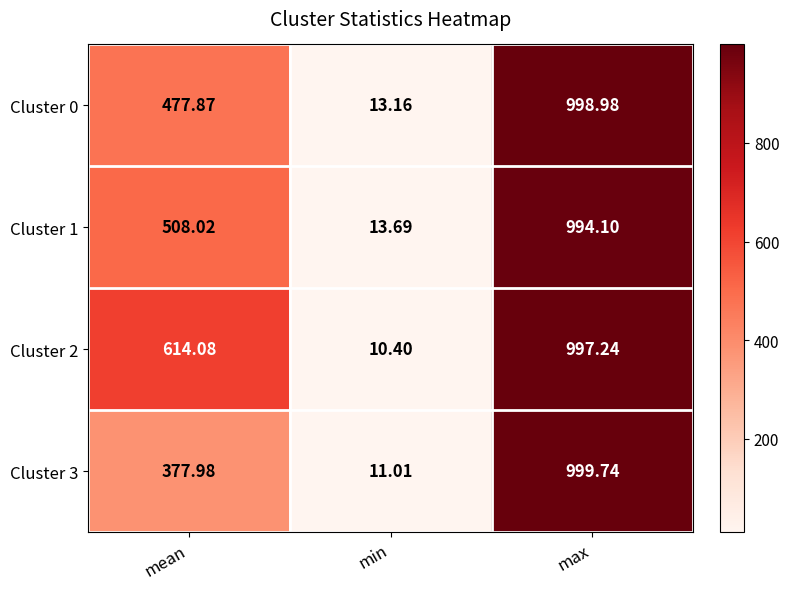

At how many categories does at least one series exceed 993?

1